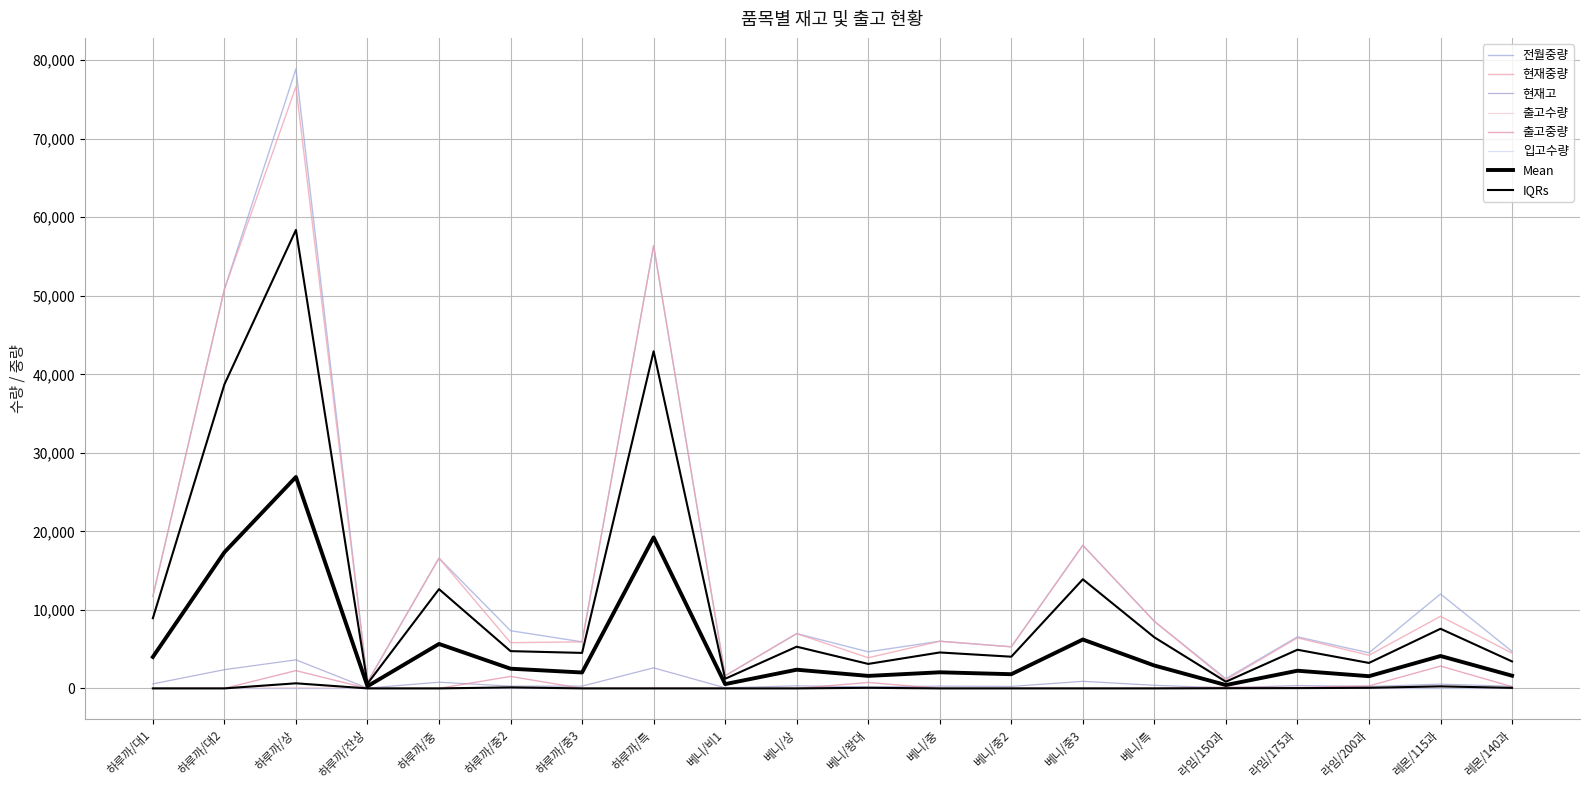

Which series has the largest range (max minus min)?

전월중량